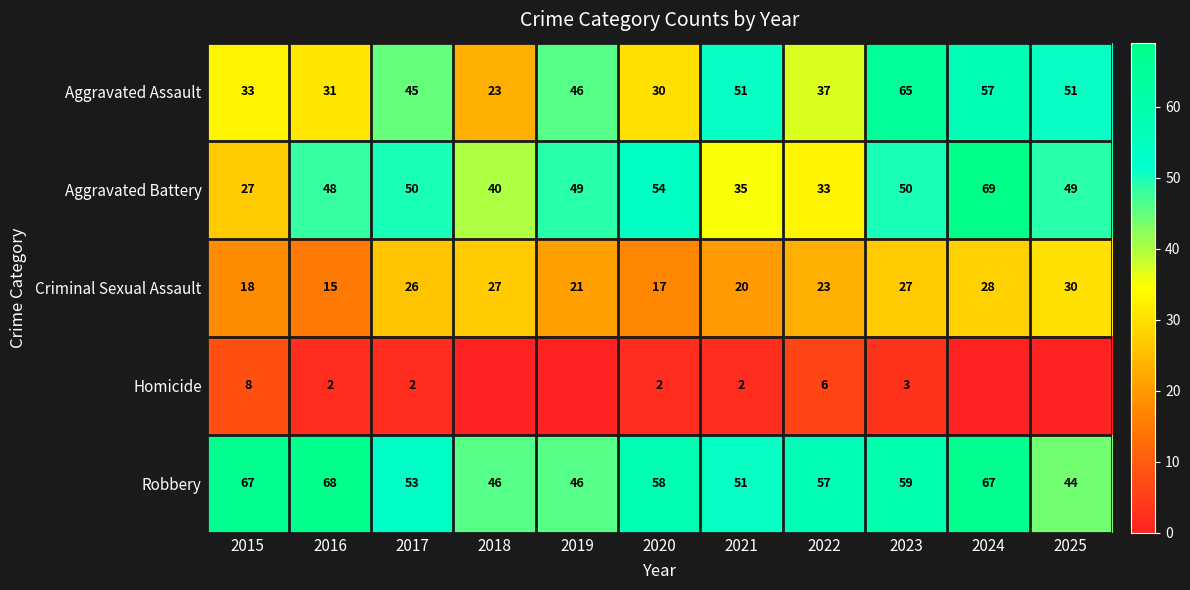

List the labels in order of Criminal Sexual Assault value, largest first.

2025, 2024, 2018, 2023, 2017, 2022, 2019, 2021, 2015, 2020, 2016